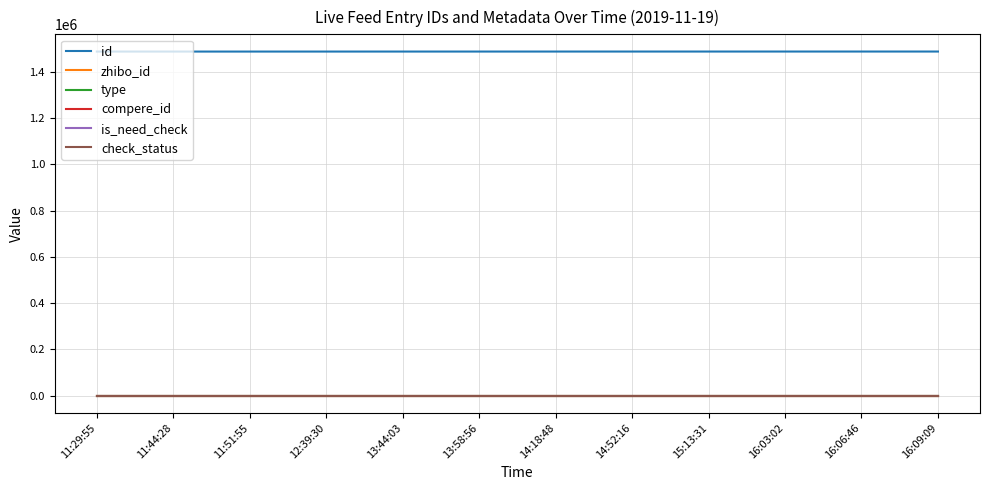

Is this an area chart (filled region under the line)?

No